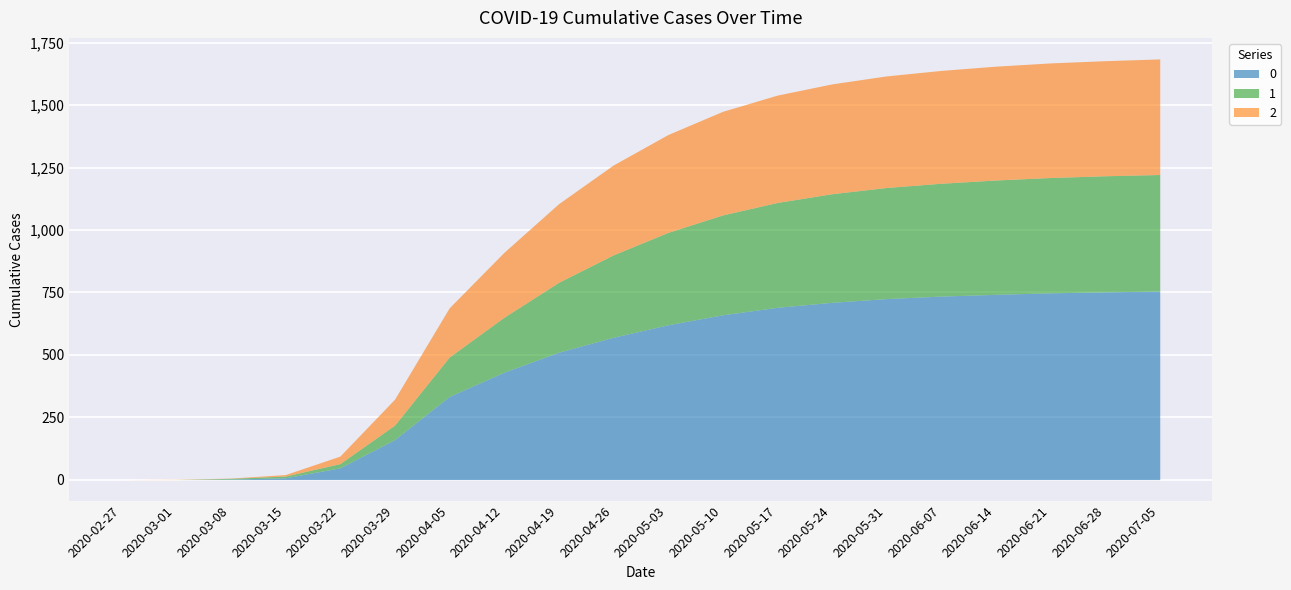

The 1 series shows 445 at 2020-05-31. True or false?

True